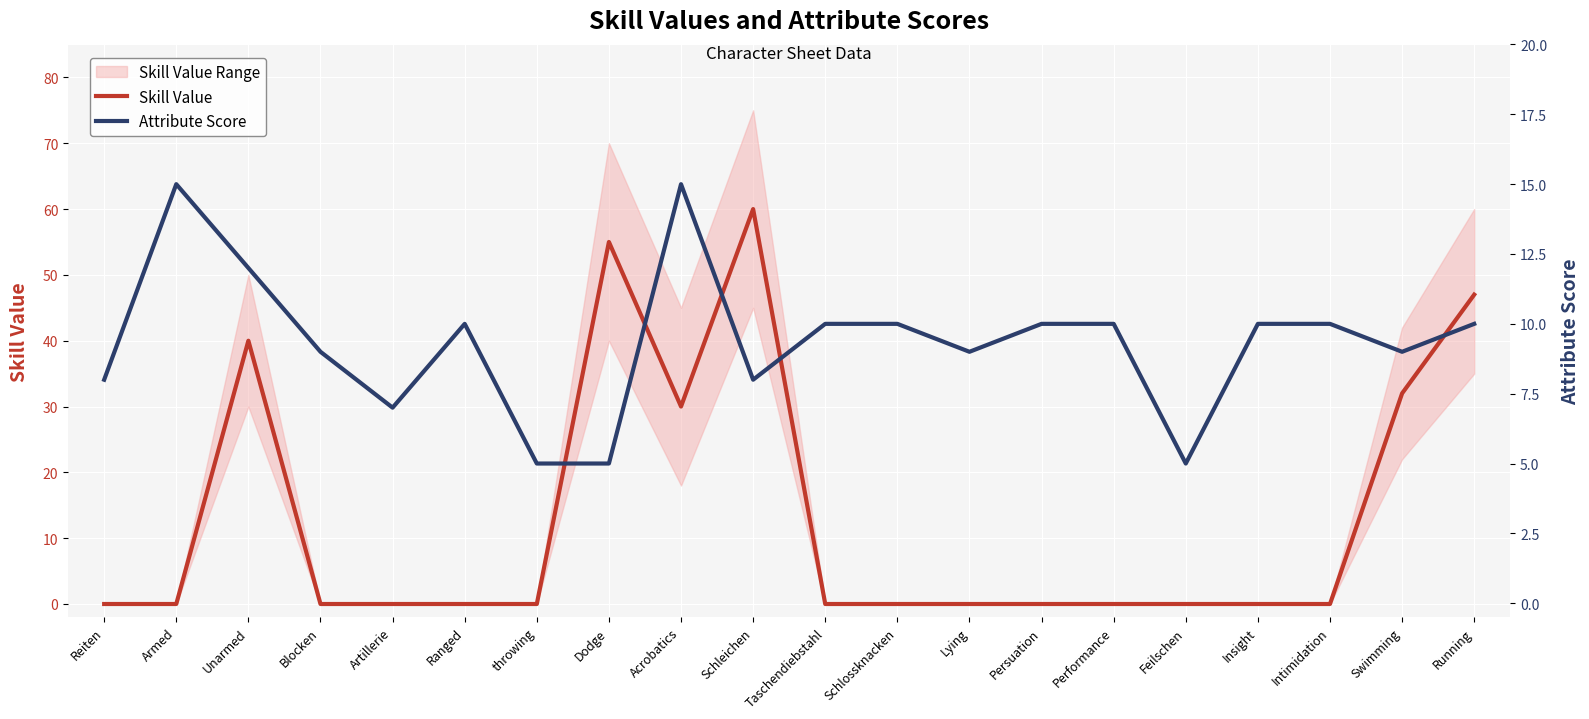

How many intersections are there between Skill Value and Attribute Score?

5